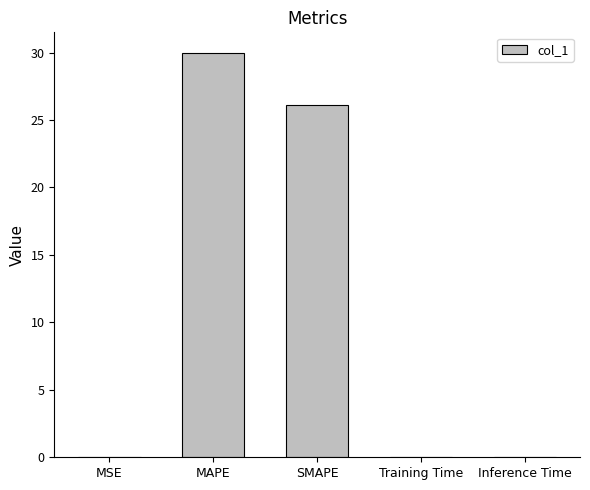

What is the sum of all values?

56.1